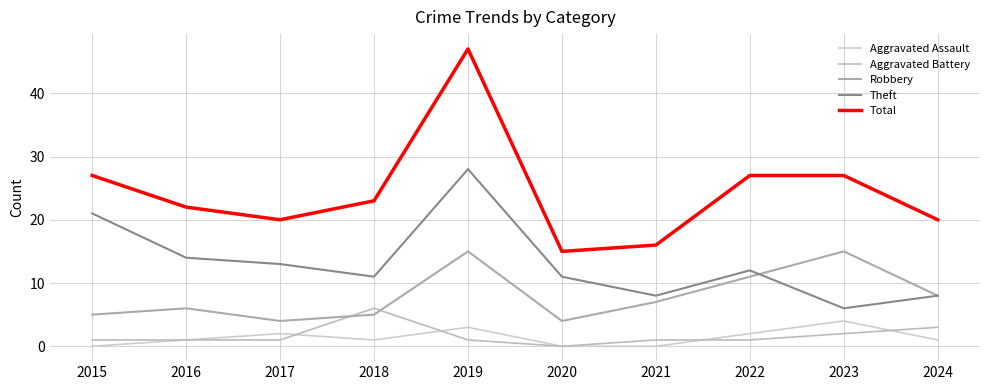

Does the chart display data point markers on the line(s)?

No